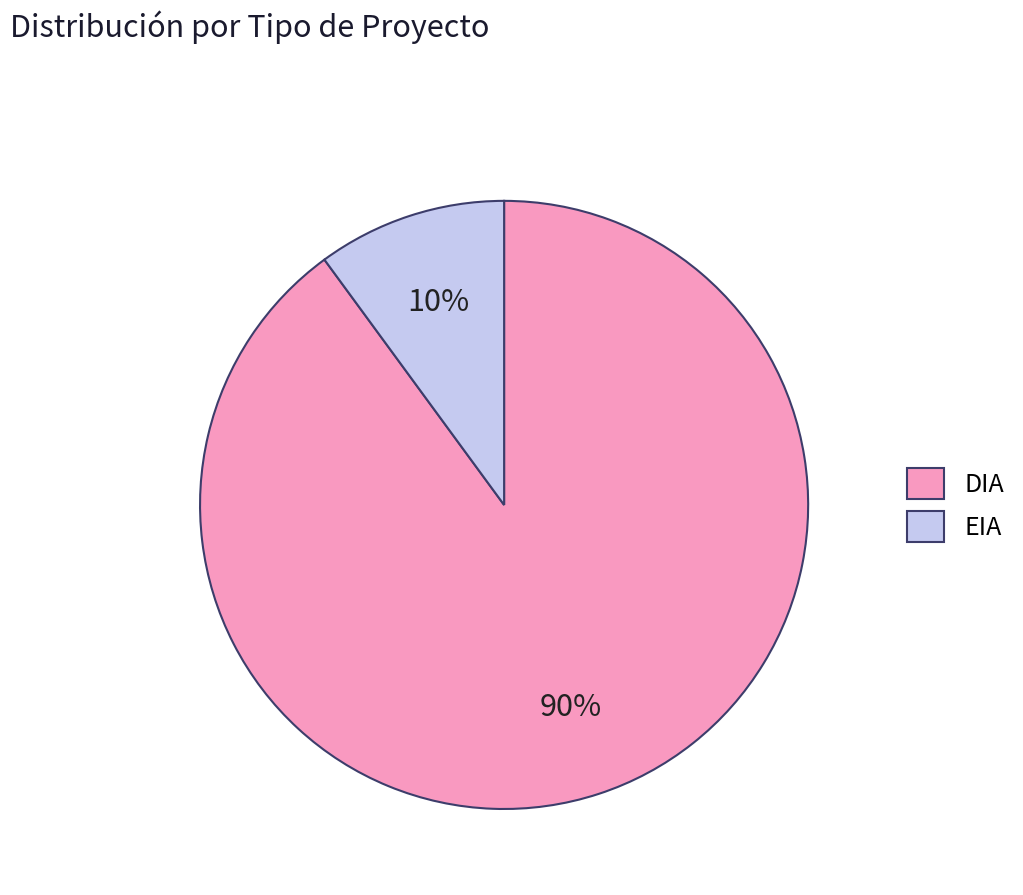

To the nearest percent, what portion does EIA represent?

10%